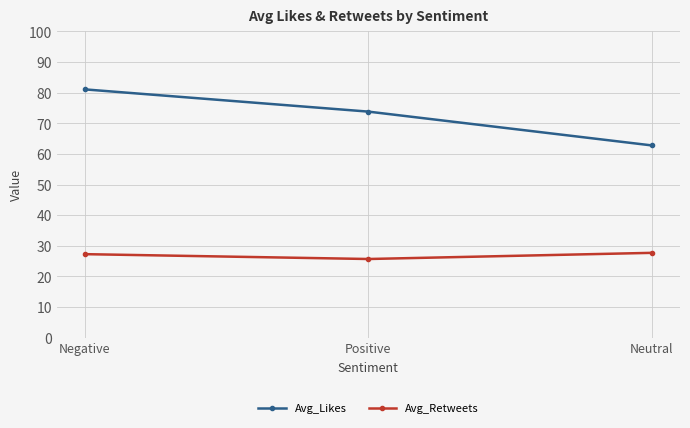

What is the difference between the maximum and minimum values in the Avg_Likes series?

18.3